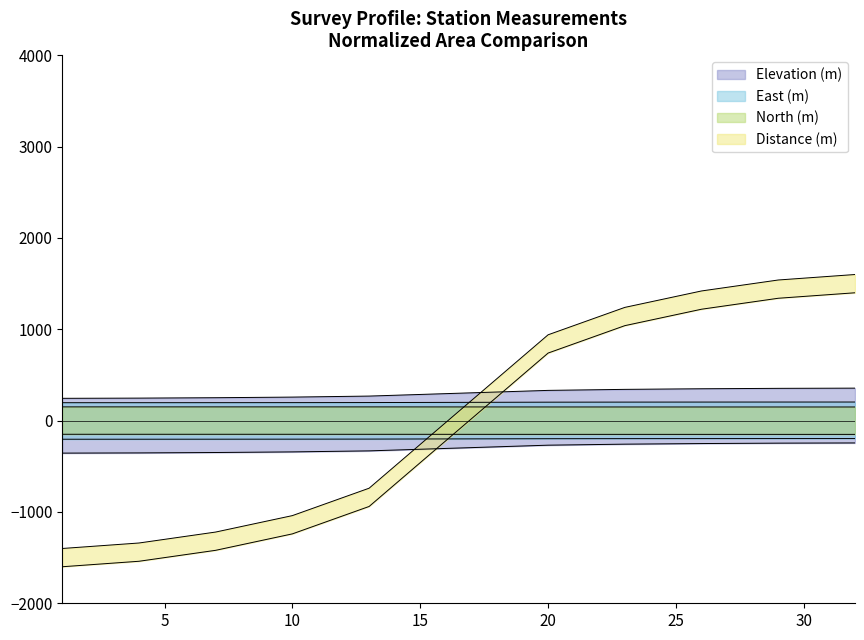

List the series in order of their peak value, lowest first.

East (m), North (m), Distance (m), Elevation (m)